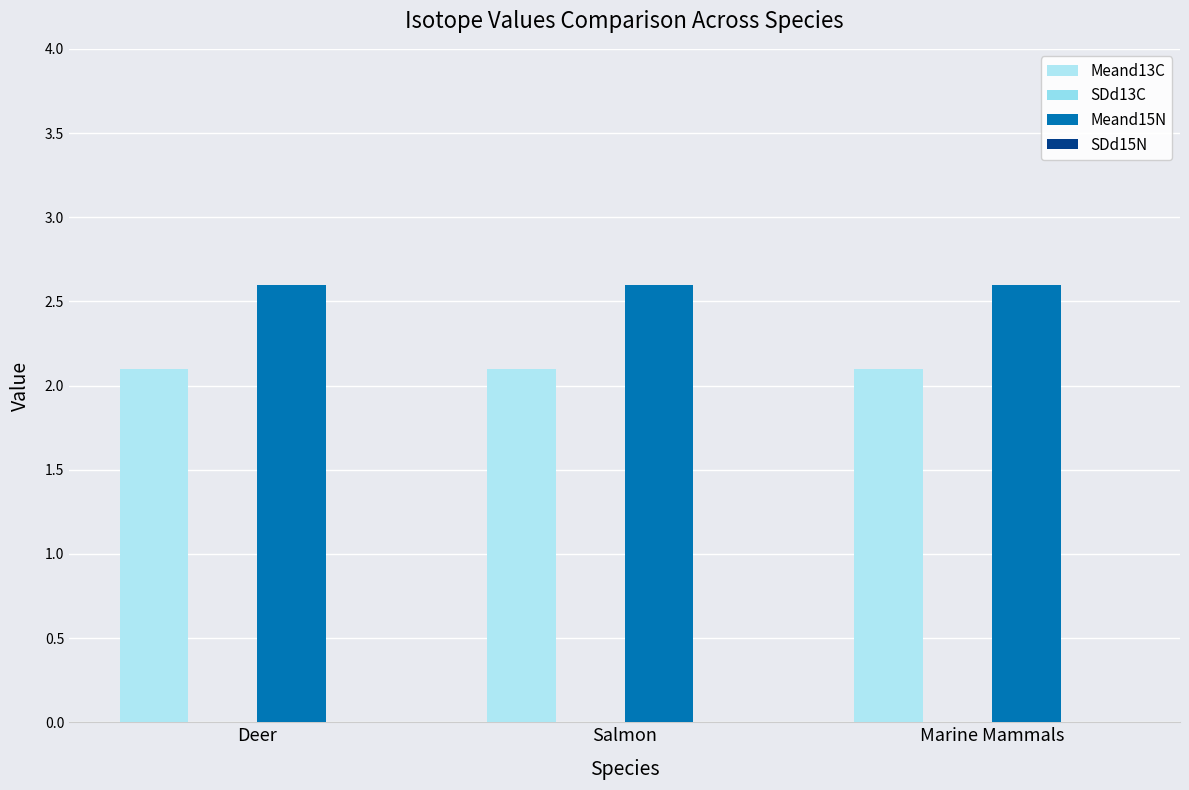

What is the spread (max minus min) of values at Salmon?

0.5